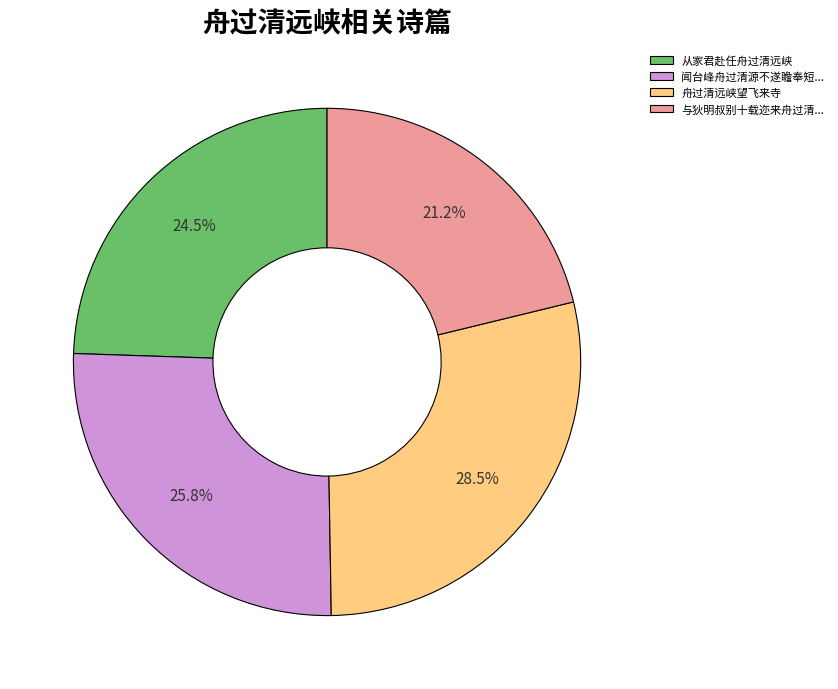

Between 从家君赴任舟过清远峡 and 舟过清远峡望飞来寺, which is larger?

舟过清远峡望飞来寺